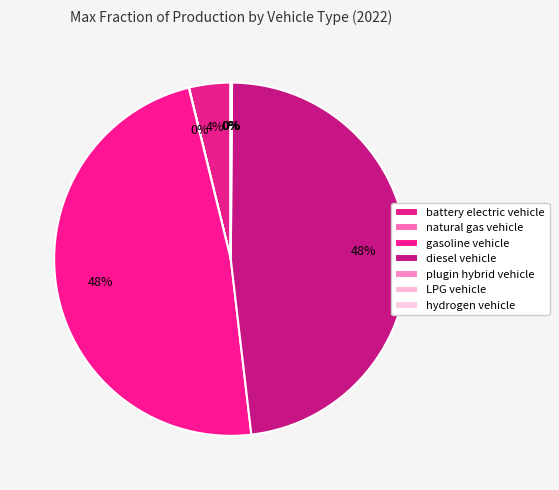

Does hydrogen vehicle represent more than half of the total?

No